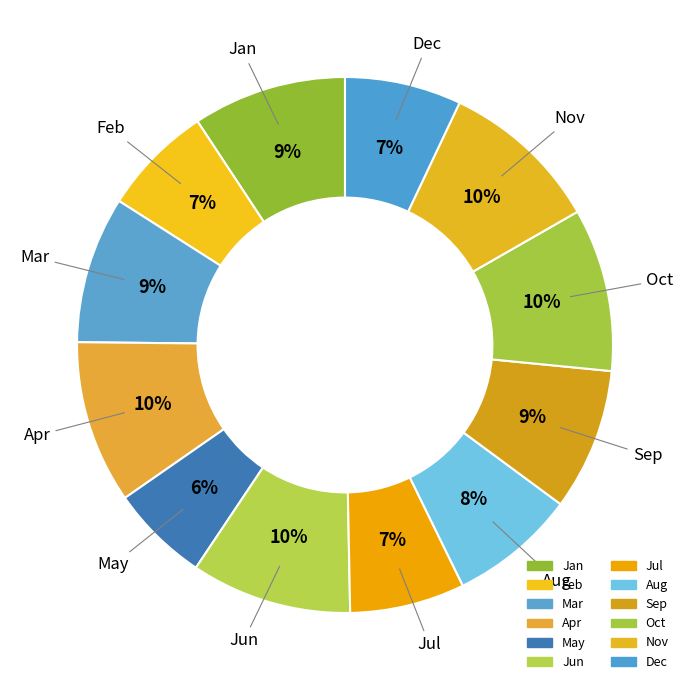

To the nearest percent, what portion does Jul represent?

7%